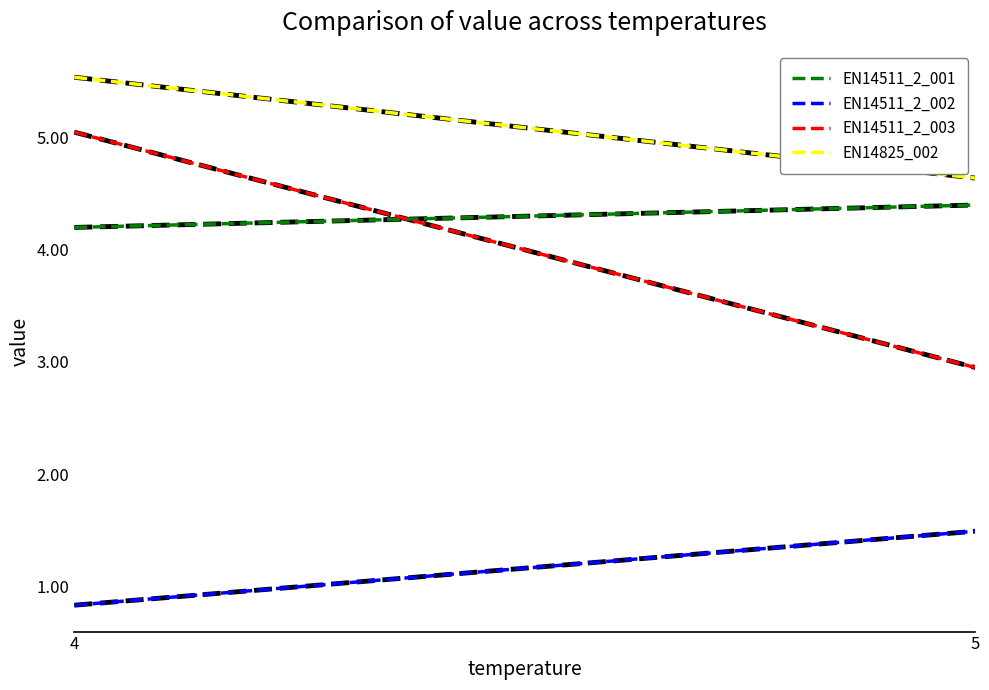

Which series has the widest spread of values?

EN14511_2_003